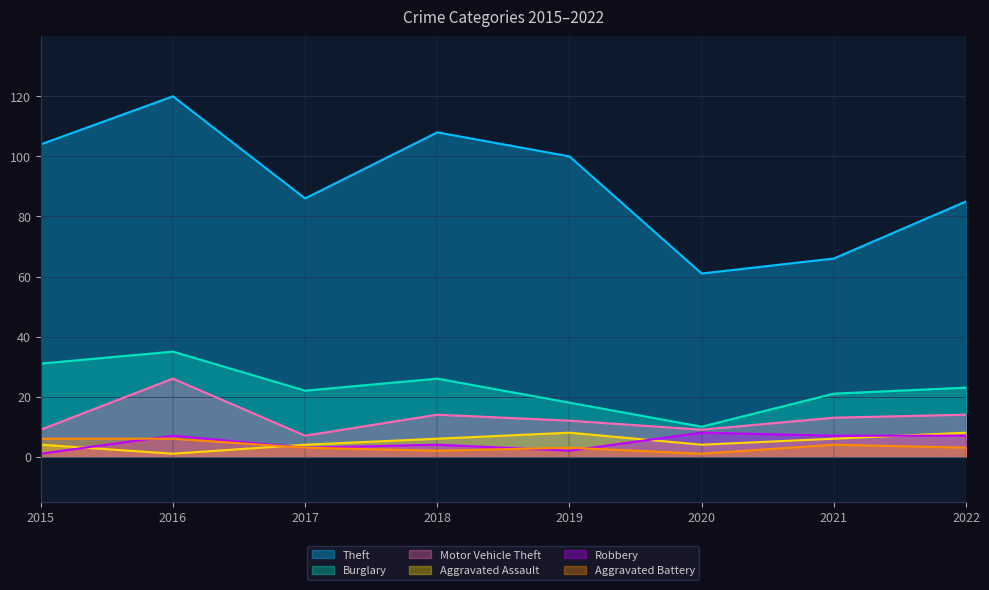

Between 2018 and 2019, which series saw the biggest shift?

Theft